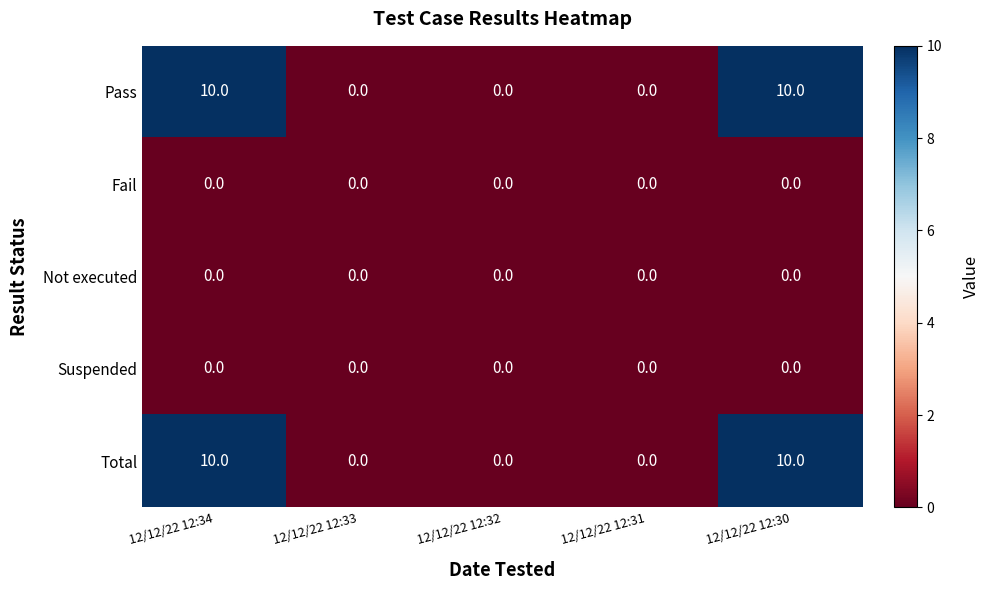

At how many categories does at least one series exceed 5?

2